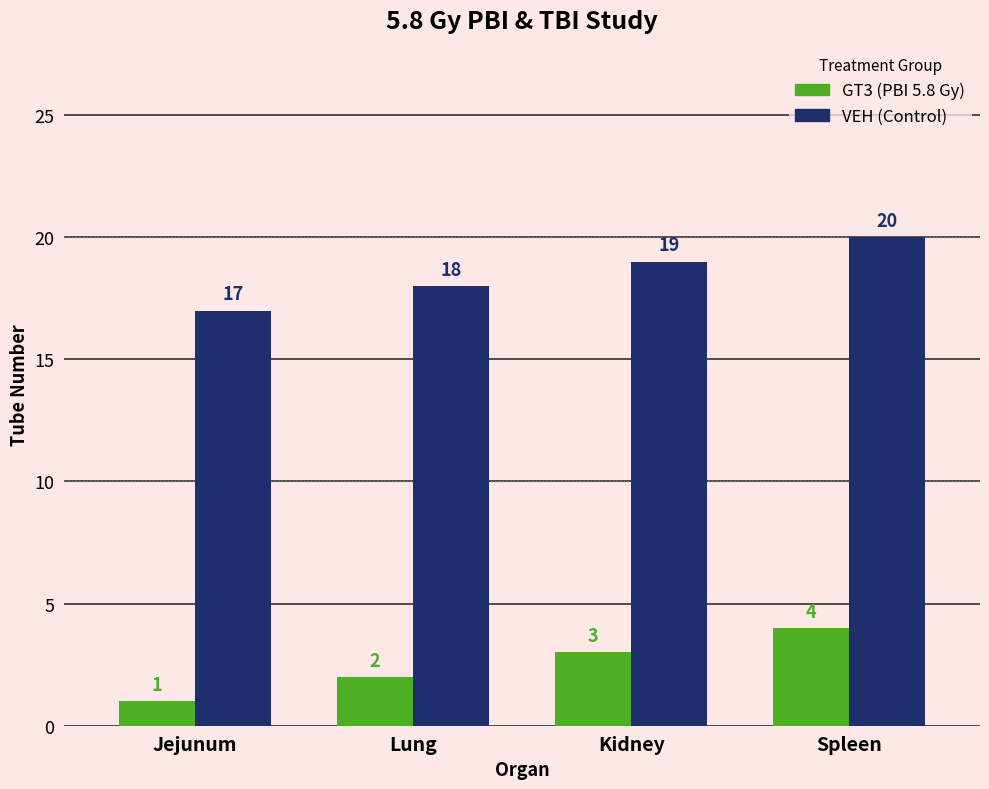

What is the difference between the highest and lowest values at Kidney?

16